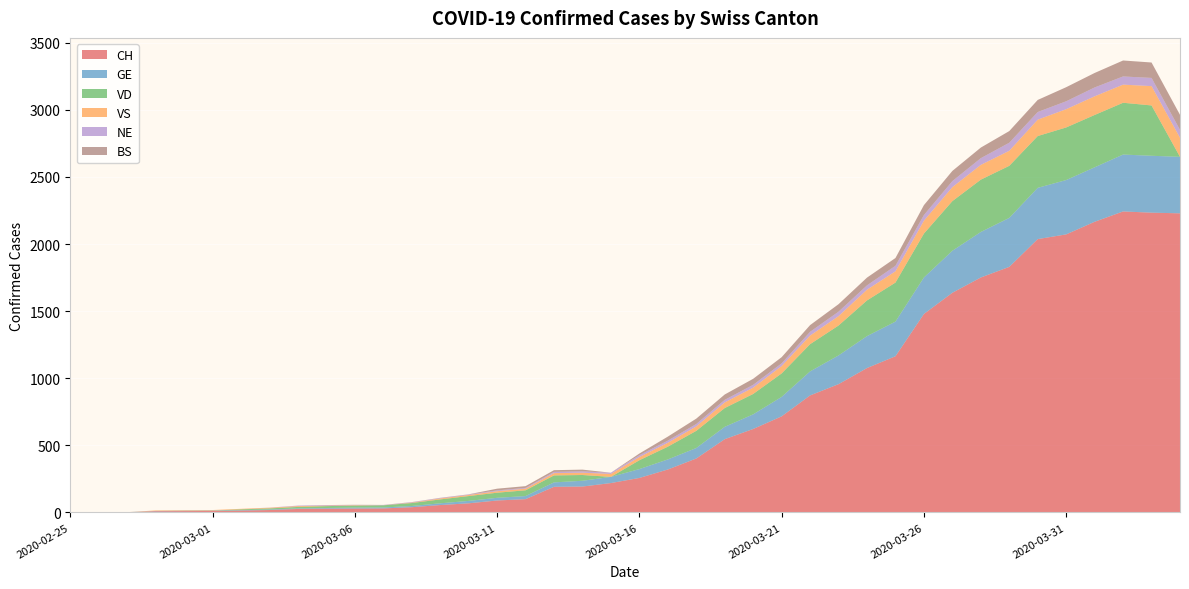

Reading left to right, extract all data points from this chart.

CH: 2020-02-25=0	2020-02-26=1	2020-02-27=1	2020-02-28=9	2020-02-29=10	2020-03-01=11	2020-03-02=14	2020-03-03=18	2020-03-04=26	2020-03-05=28	2020-03-06=29	2020-03-07=30	2020-03-08=39	2020-03-09=55	2020-03-10=68	2020-03-11=89	2020-03-12=99	2020-03-13=191	2020-03-14=193	2020-03-15=219	2020-03-16=257	2020-03-17=320	2020-03-18=402	2020-03-19=546	2020-03-20=622	2020-03-21=716	2020-03-22=872	2020-03-23=956	2020-03-24=1076	2020-03-25=1164	2020-03-26=1479	2020-03-27=1637	2020-03-28=1751	2020-03-29=1830	2020-03-30=2037	2020-03-31=2072	2020-04-01=2166	2020-04-02=2243	2020-04-03=2234	2020-04-04=2229
GE: 2020-02-25=0	2020-02-26=1	2020-02-27=1	2020-02-28=2	2020-02-29=3	2020-03-01=3	2020-03-02=3	2020-03-03=4	2020-03-04=4	2020-03-05=5	2020-03-06=7	2020-03-07=7	2020-03-08=9	2020-03-09=13	2020-03-10=18	2020-03-11=20	2020-03-12=23	2020-03-13=33	2020-03-14=43	2020-03-15=46	2020-03-16=66	2020-03-17=75	2020-03-18=78	2020-03-19=92	2020-03-20=109	2020-03-21=145	2020-03-22=179	2020-03-23=214	2020-03-24=238	2020-03-25=258	2020-03-26=272	2020-03-27=313	2020-03-28=339	2020-03-29=365	2020-03-30=382	2020-03-31=405	2020-04-01=406	2020-04-02=424	2020-04-03=424	2020-04-04=421
VD: 2020-02-25=0	2020-02-26=0	2020-02-27=0	2020-02-28=0	2020-02-29=0	2020-03-01=0	2020-03-02=6	2020-03-03=8	2020-03-04=11	2020-03-05=14	2020-03-06=15	2020-03-07=16	2020-03-08=22	2020-03-09=29	2020-03-10=36	2020-03-11=38	2020-03-12=43	2020-03-13=52	2020-03-14=43	2020-03-15=0	2020-03-16=66	2020-03-17=95	2020-03-18=128	2020-03-19=140	2020-03-20=152	2020-03-21=175	2020-03-22=203	2020-03-23=223	2020-03-24=266	2020-03-25=291	2020-03-26=327	2020-03-27=370	2020-03-28=390	2020-03-29=388	2020-03-30=386	2020-03-31=392	2020-04-01=390	2020-04-02=386	2020-04-03=375	2020-04-04=0
VS: 2020-02-25=0	2020-02-26=0	2020-02-27=0	2020-02-28=4	2020-02-29=4	2020-03-01=4	2020-03-02=4	2020-03-03=5	2020-03-04=6	2020-03-05=3	2020-03-06=3	2020-03-07=0	2020-03-08=3	2020-03-09=7	2020-03-10=8	2020-03-11=11	2020-03-12=12	2020-03-13=17	2020-03-14=17	2020-03-15=22	2020-03-16=24	2020-03-17=29	2020-03-18=33	2020-03-19=42	2020-03-20=47	2020-03-21=55	2020-03-22=64	2020-03-23=70	2020-03-24=80	2020-03-25=84	2020-03-26=96	2020-03-27=104	2020-03-28=110	2020-03-29=112	2020-03-30=122	2020-03-31=136	2020-04-01=139	2020-04-02=135	2020-04-03=144	2020-04-04=142
NE: 2020-02-25=0	2020-02-26=0	2020-02-27=0	2020-02-28=0	2020-02-29=0	2020-03-01=0	2020-03-02=0	2020-03-03=1	2020-03-04=4	2020-03-05=4	2020-03-06=2	2020-03-07=2	2020-03-08=3	2020-03-09=4	2020-03-10=4	2020-03-11=6	2020-03-12=6	2020-03-13=9	2020-03-14=10	2020-03-15=9	2020-03-16=13	2020-03-17=16	2020-03-18=18	2020-03-19=19	2020-03-20=21	2020-03-21=20	2020-03-22=28	2020-03-23=33	2020-03-24=32	2020-03-25=41	2020-03-26=42	2020-03-27=45	2020-03-28=50	2020-03-29=60	2020-03-30=57	2020-03-31=59	2020-04-01=66	2020-04-02=61	2020-04-03=61	2020-04-04=59
BS: 2020-02-25=0	2020-02-26=0	2020-02-27=0	2020-02-28=0	2020-02-29=0	2020-03-01=0	2020-03-02=0	2020-03-03=0	2020-03-04=0	2020-03-05=1	2020-03-06=1	2020-03-07=1	2020-03-08=1	2020-03-09=1	2020-03-10=1	2020-03-11=13	2020-03-12=13	2020-03-13=13	2020-03-14=13	2020-03-15=0	2020-03-16=13	2020-03-17=30	2020-03-18=40	2020-03-19=40	2020-03-20=45	2020-03-21=46	2020-03-22=50	2020-03-23=56	2020-03-24=58	2020-03-25=58	2020-03-26=74	2020-03-27=76	2020-03-28=79	2020-03-29=87	2020-03-30=90	2020-03-31=105	2020-04-01=108	2020-04-02=119	2020-04-03=115	2020-04-04=112